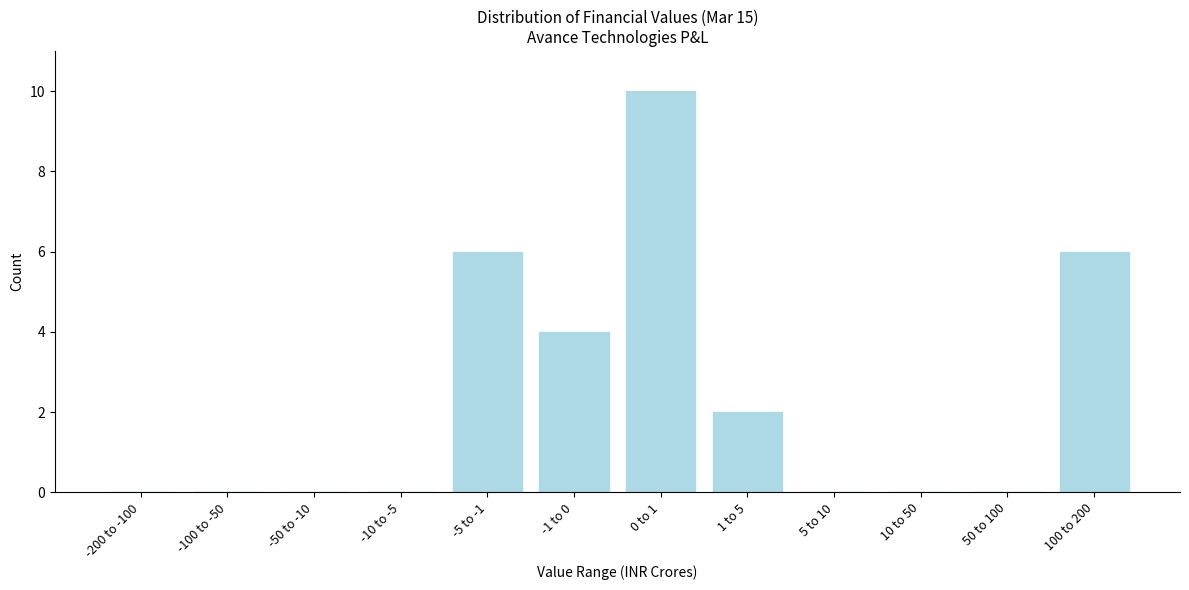

Reading right to left, extract all data points from this chart.

100 to 200=6	50 to 100=0	10 to 50=0	5 to 10=0	1 to 5=2	0 to 1=10	-1 to 0=4	-5 to -1=6	-10 to -5=0	-50 to -10=0	-100 to -50=0	-200 to -100=0